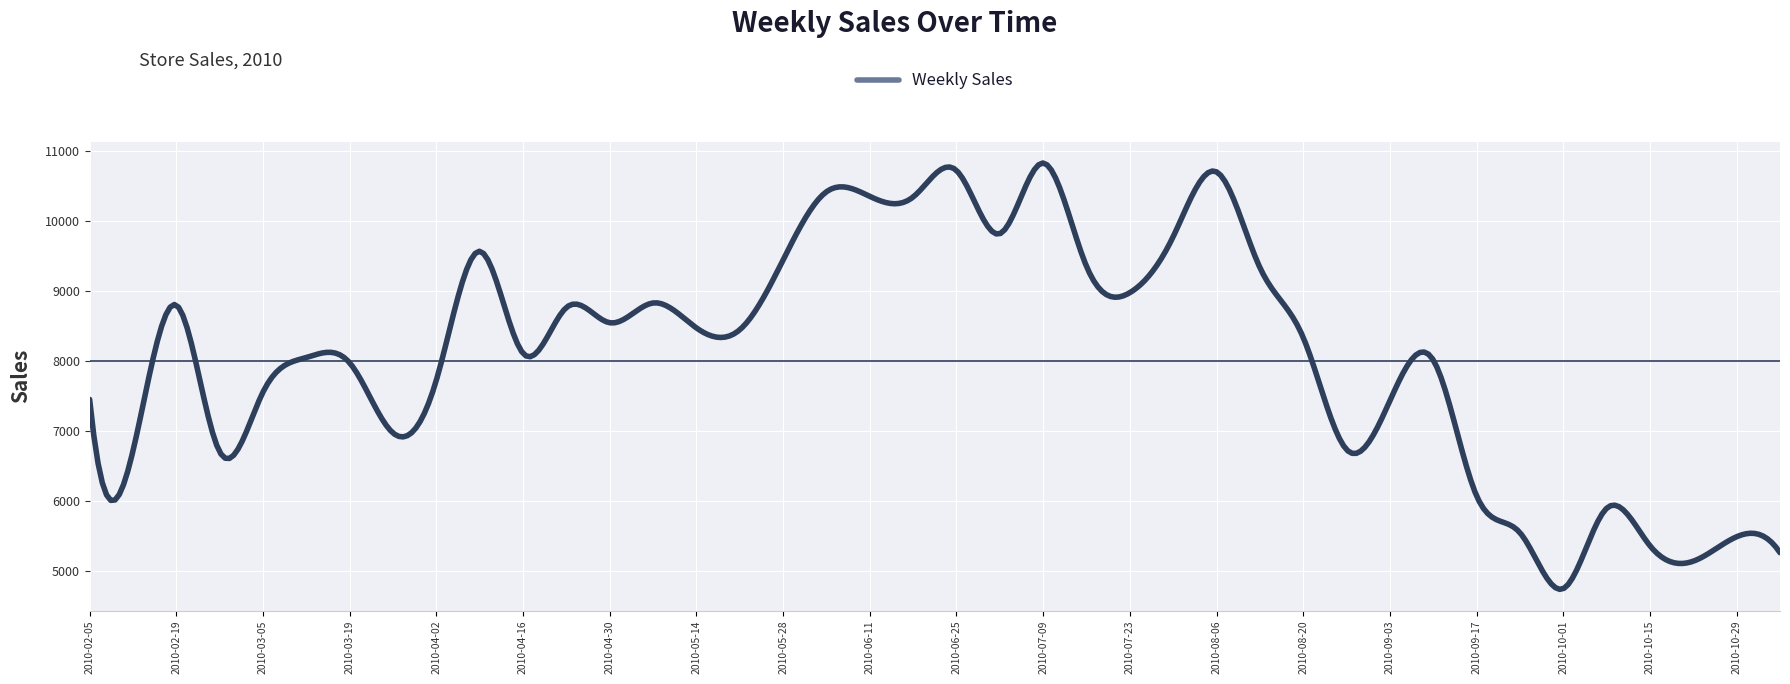

How many lines are shown in the chart?

1